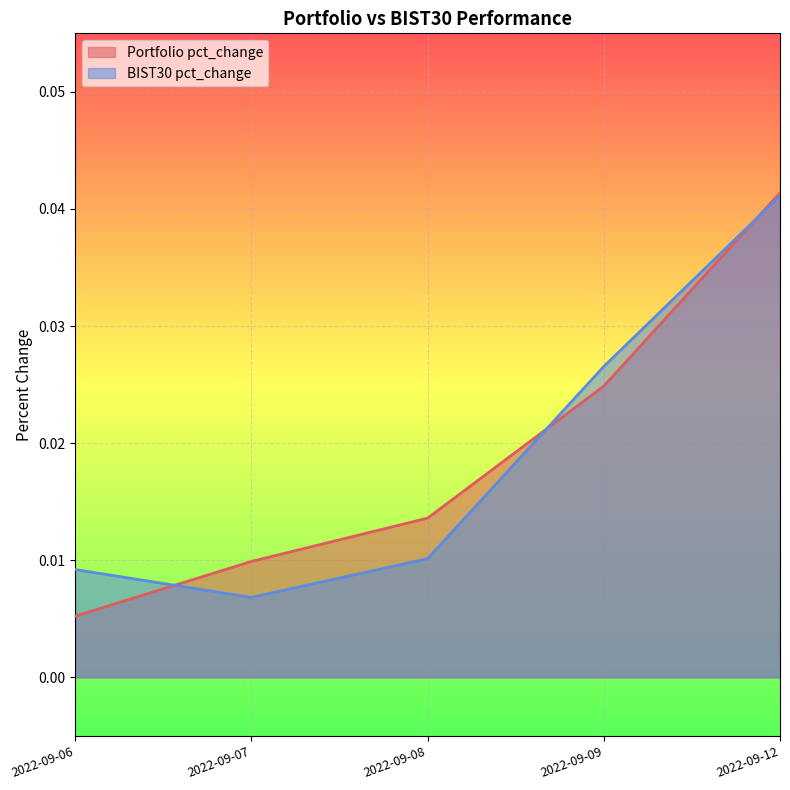

Is the value of Portfolio pct_change at 2022-09-12 greater than the value of BIST30 pct_change at 2022-09-09?

Yes